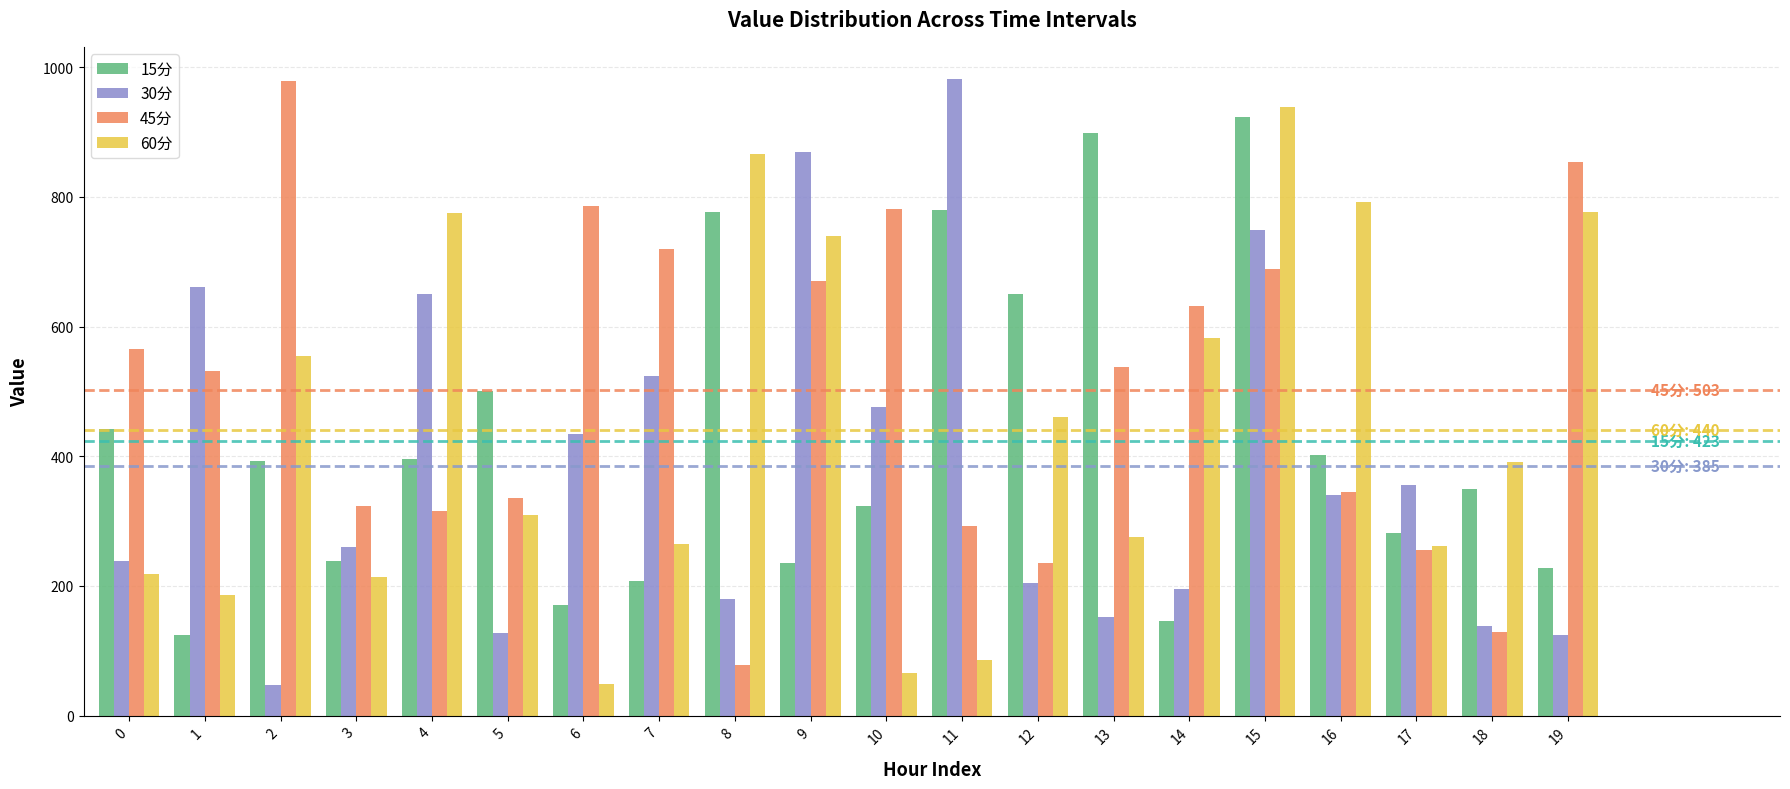

At which category is the sum across all series the highest?

15